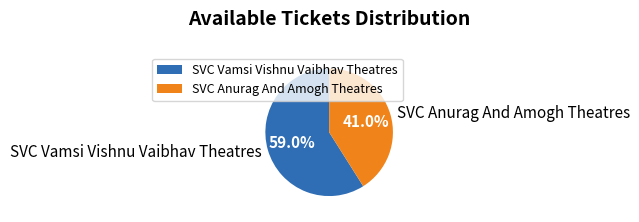

Is the sum of SVC Anurag And Amogh Theatres and SVC Vamsi Vishnu Vaibhav Theatres greater than half?

Yes